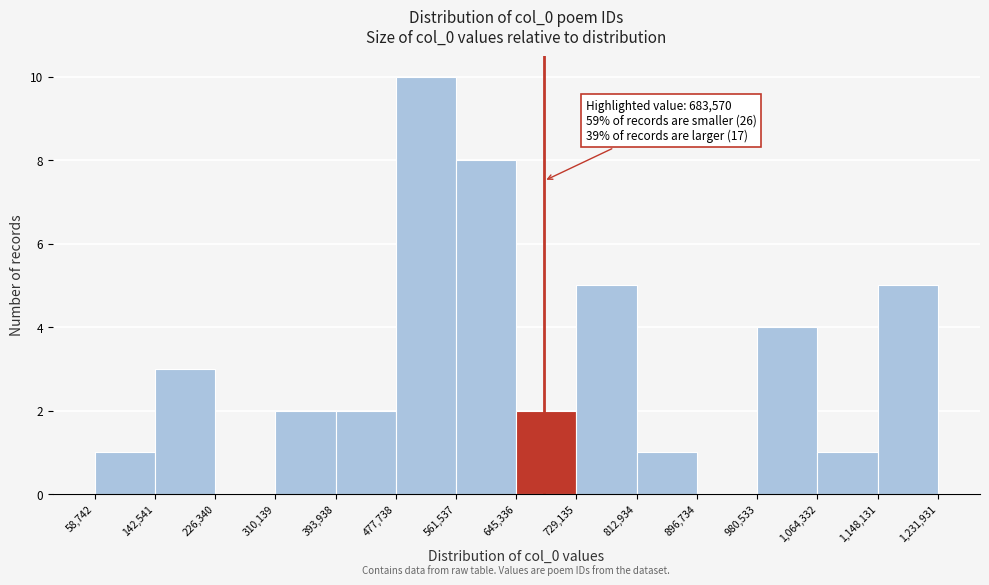

Which range on the x-axis has the tallest bar?

477,738 to 561,537